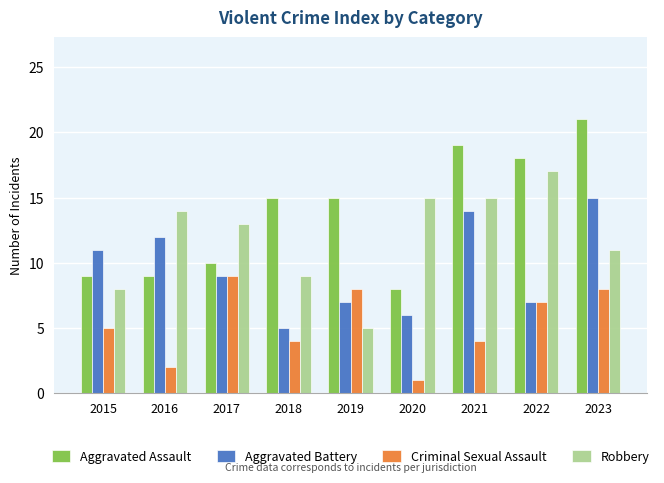

Which series has the largest total across all categories?

Aggravated Assault